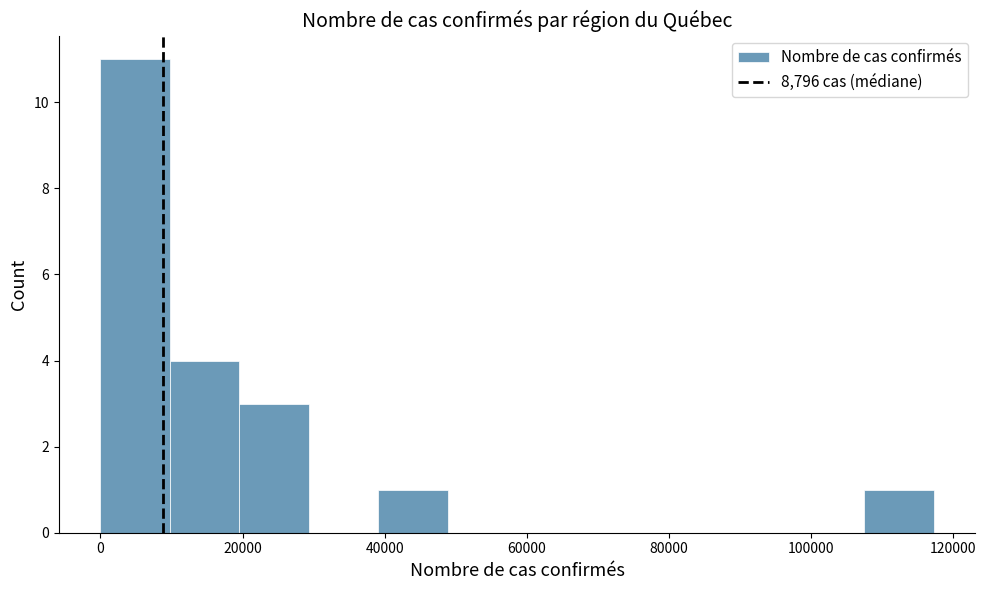

Reading left to right, list every bar in this chart as the range it spans on the x-axis followed by its height. Neither the bar edges nor the heights are printed on the chart, so give them approximately, as read against the axes.

0 to 10000: 11
10000 to 20000: 4
20000 to 30000: 3
30000 to 40000: 0
40000 to 48000: 1
48000 to 58000: 0
58000 to 68000: 0
68000 to 78000: 0
78000 to 88000: 0
88000 to 98000: 0
98000 to 108000: 0
108000 to 118000: 1